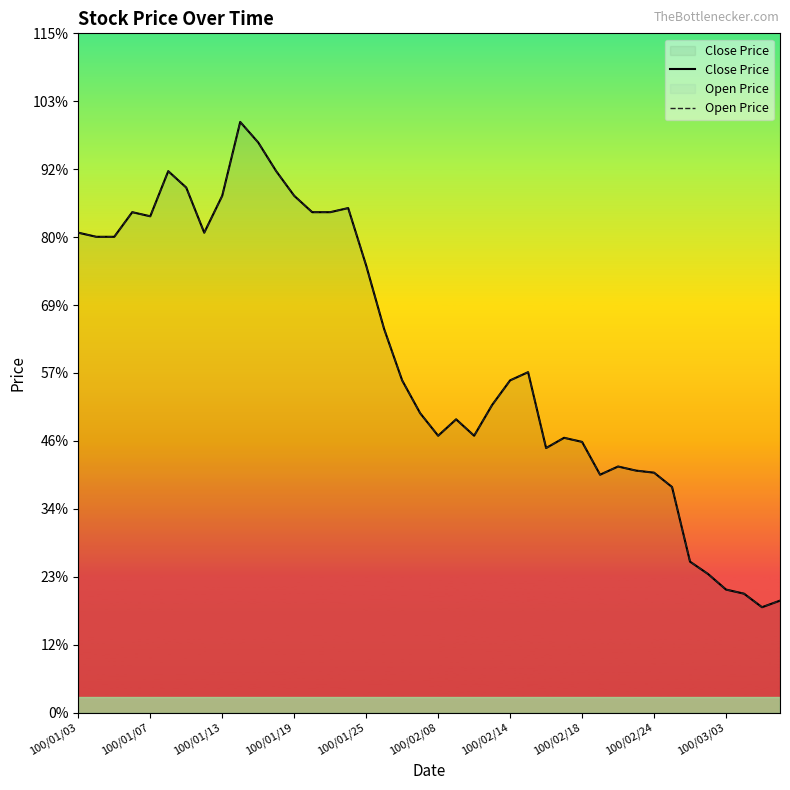

What are all the series names shown in the legend?

Close Price, Open Price